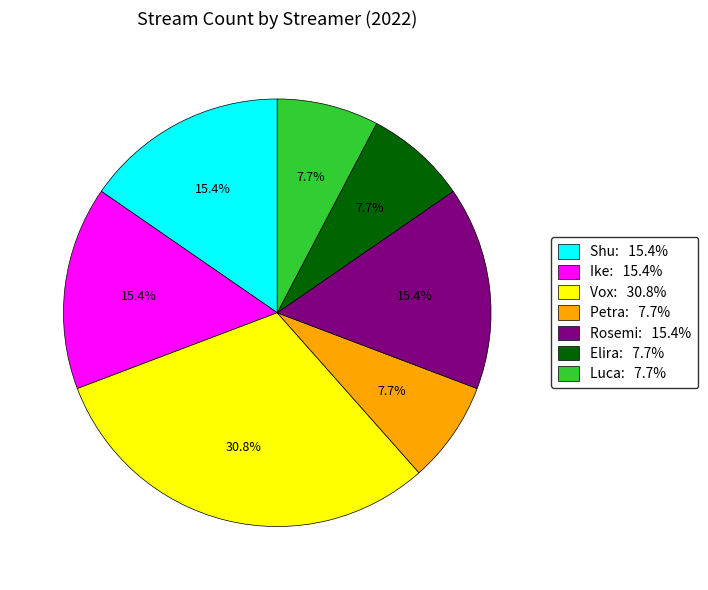

Does Luca represent more than half of the total?

No